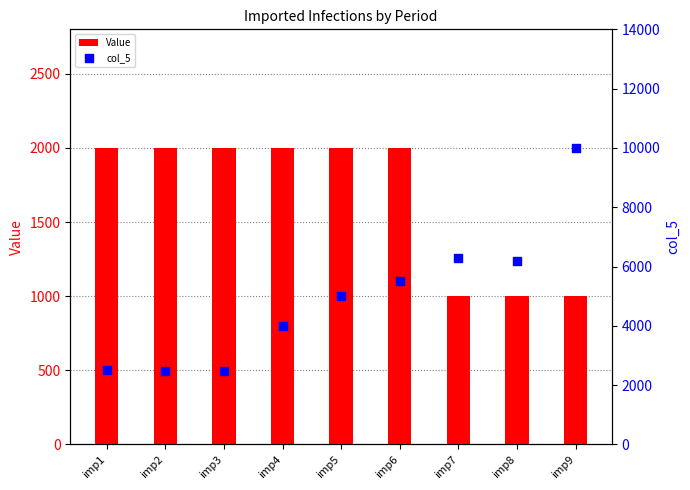

At how many categories does at least one series exceed 9387?

1